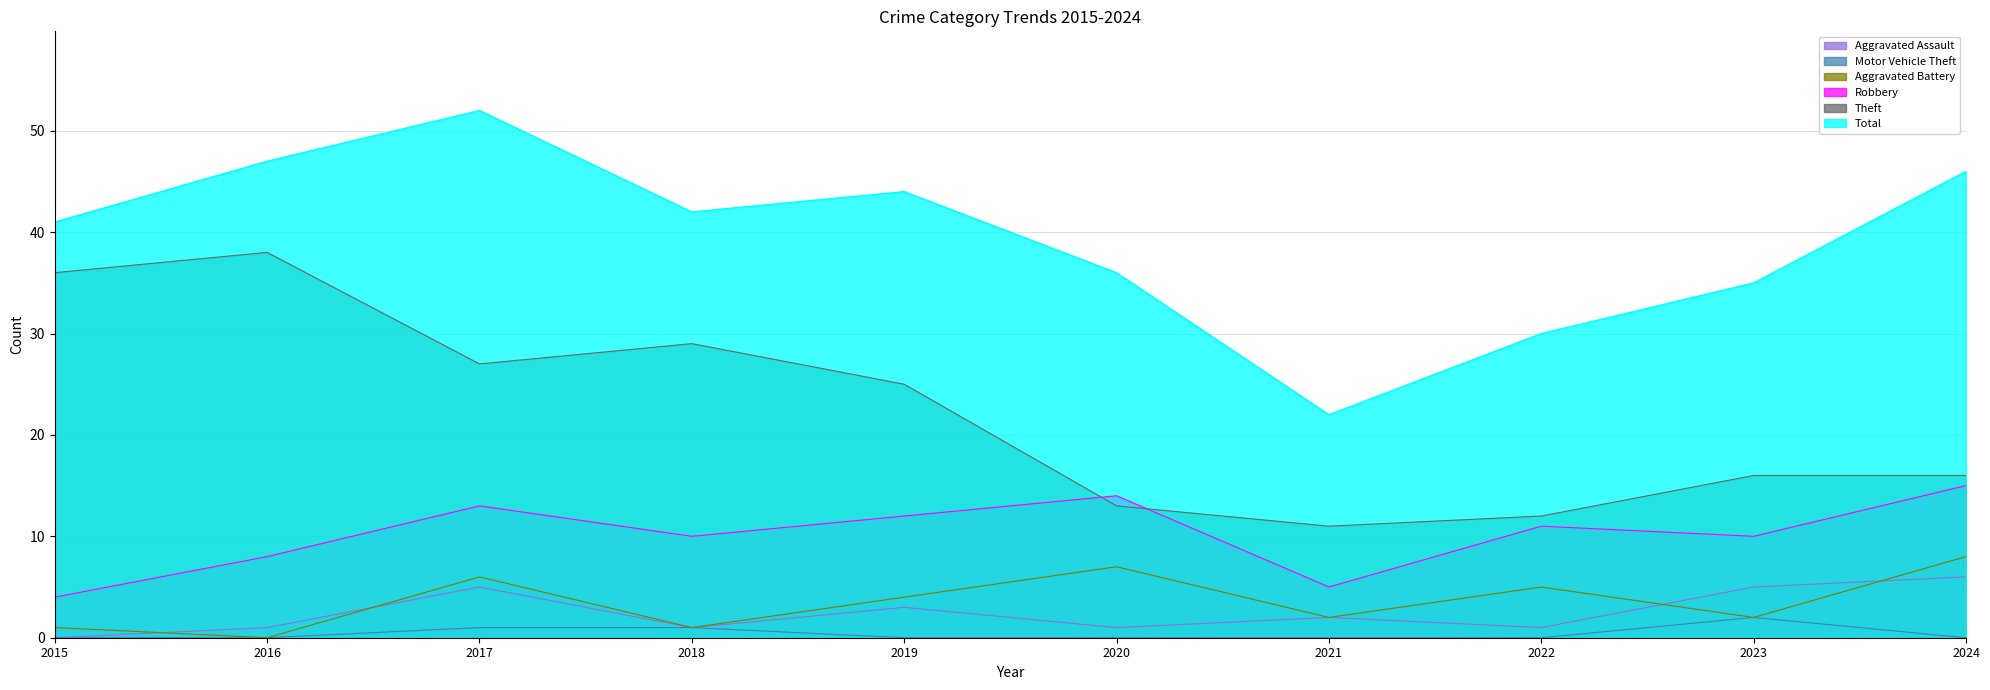

Which category has the highest value across all series?

2017